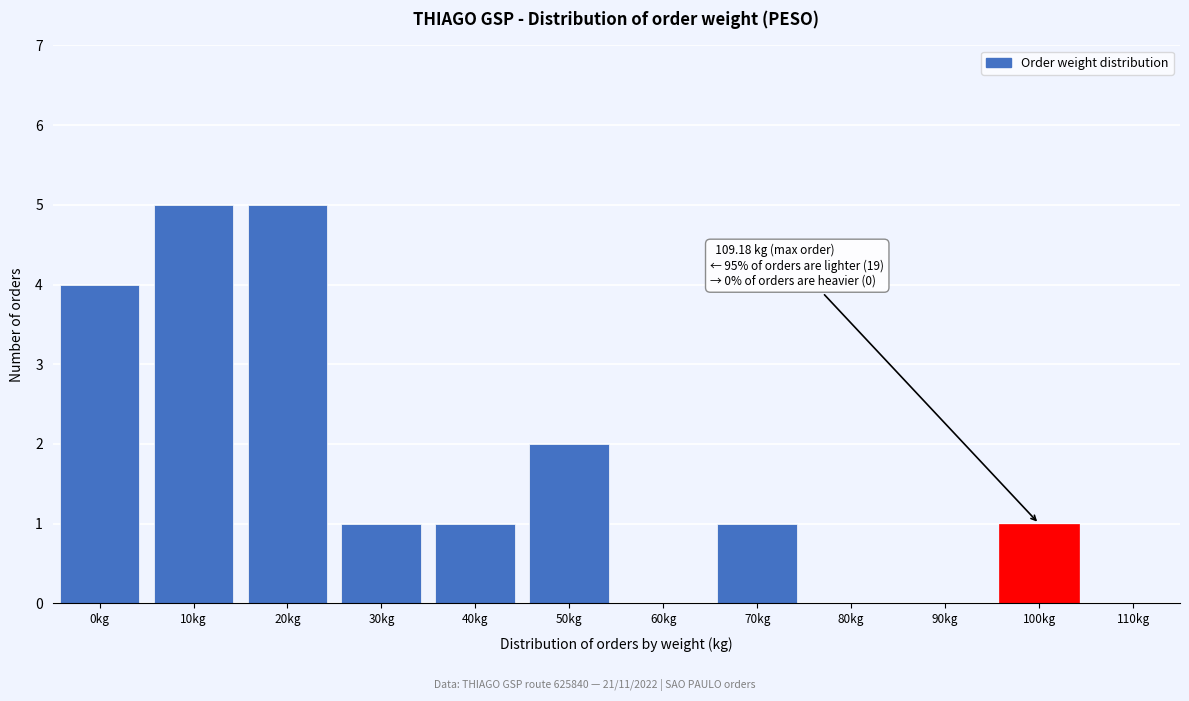

Reading left to right, list all the values displayed in this chart.

0kg=4	10kg=5	20kg=5	30kg=1	40kg=1	50kg=2	60kg=0	70kg=1	80kg=0	90kg=0	100kg=1	110kg=0